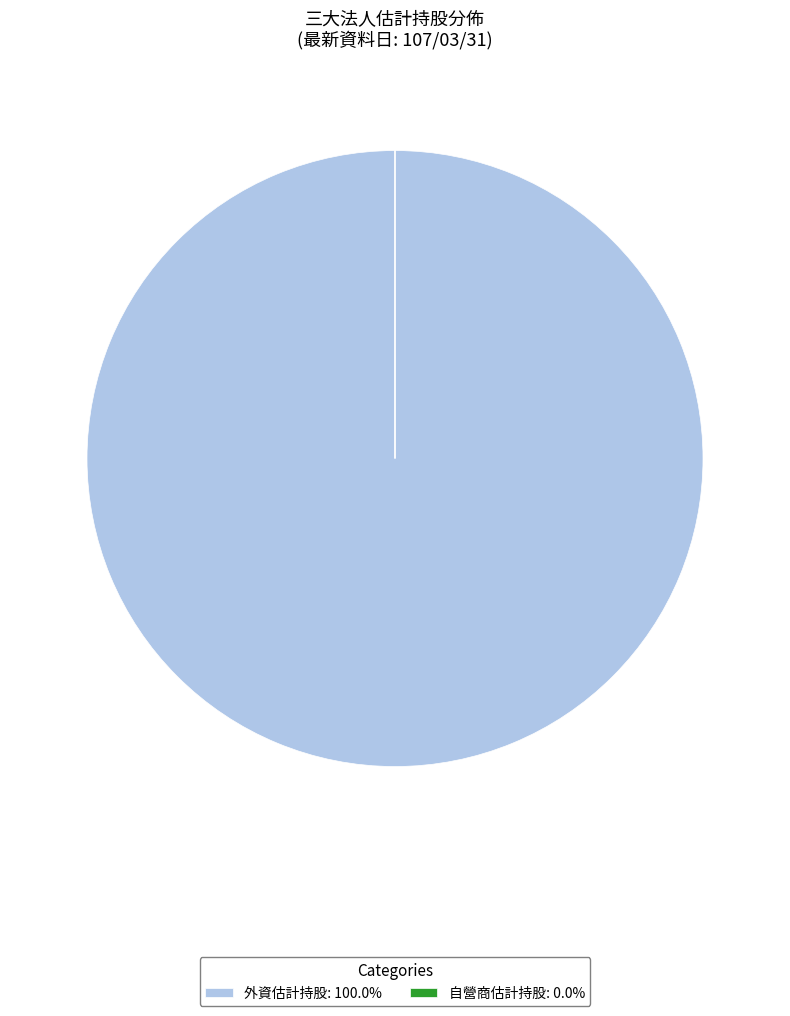

Is there any slice that represents more than half of the pie?

Yes